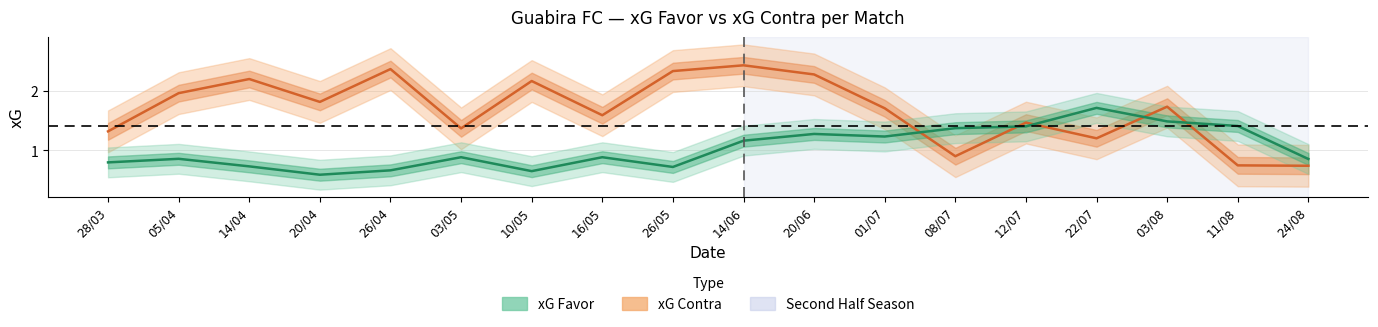

Which series has the widest spread of values?

xG Contra